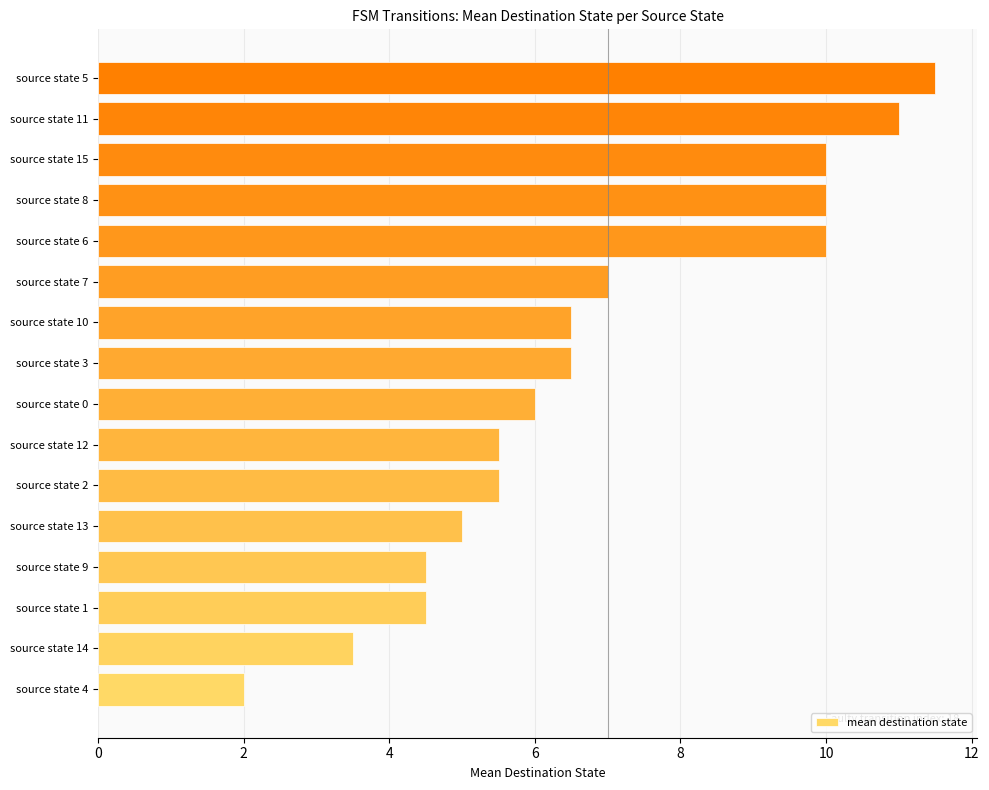

What is the maximum value shown in the chart?

11.5